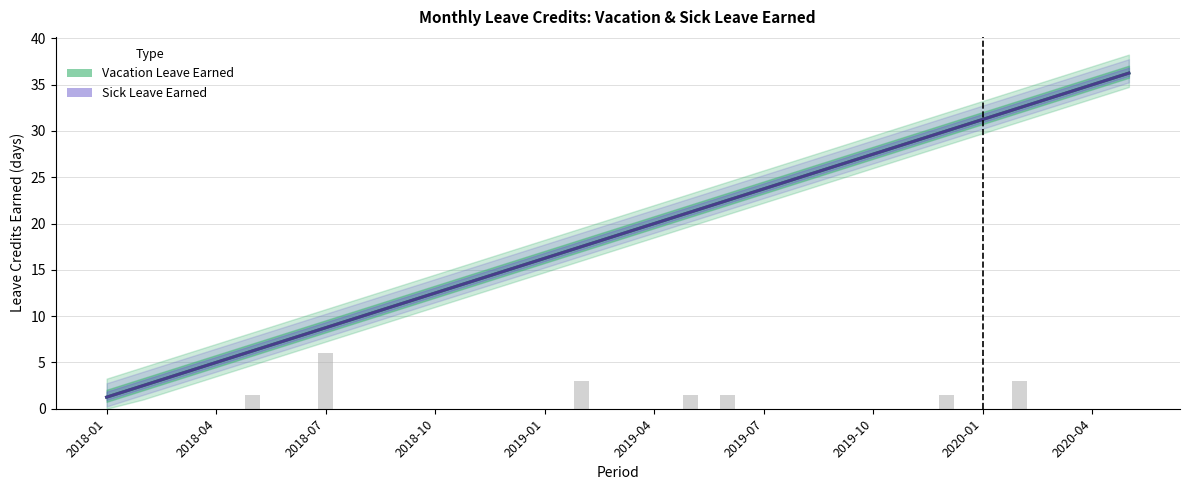

At how many categories does at least one series exceed 21?

13